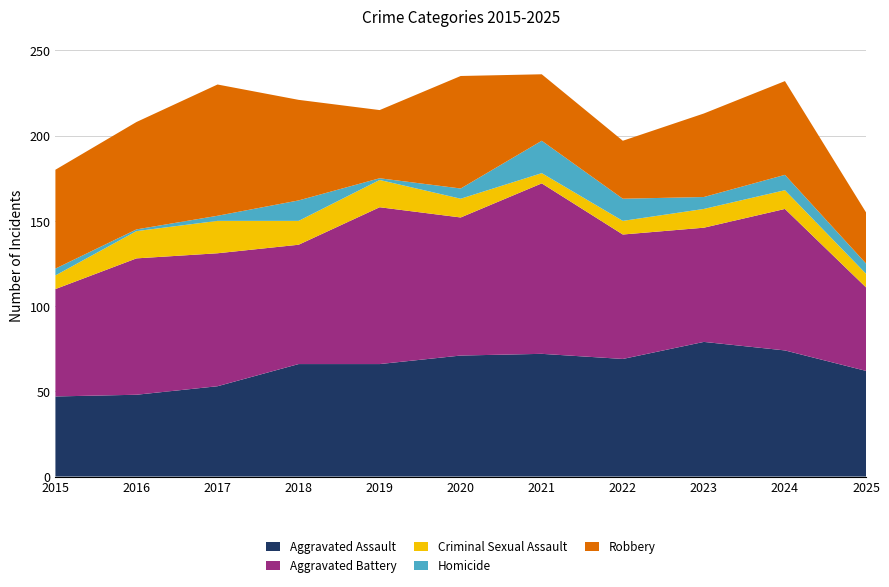

Reading left to right, extract all data points from this chart.

Aggravated Assault: 47	48	53	66	66	71	72	69	79	74	62
Aggravated Battery: 63	80	78	70	92	81	100	73	67	83	49
Criminal Sexual Assault: 8	16	19	14	16	11	6	8	11	11	8
Homicide: 4	1	3	12	1	6	19	13	7	9	6
Robbery: 58	63	77	59	40	66	39	34	49	55	30